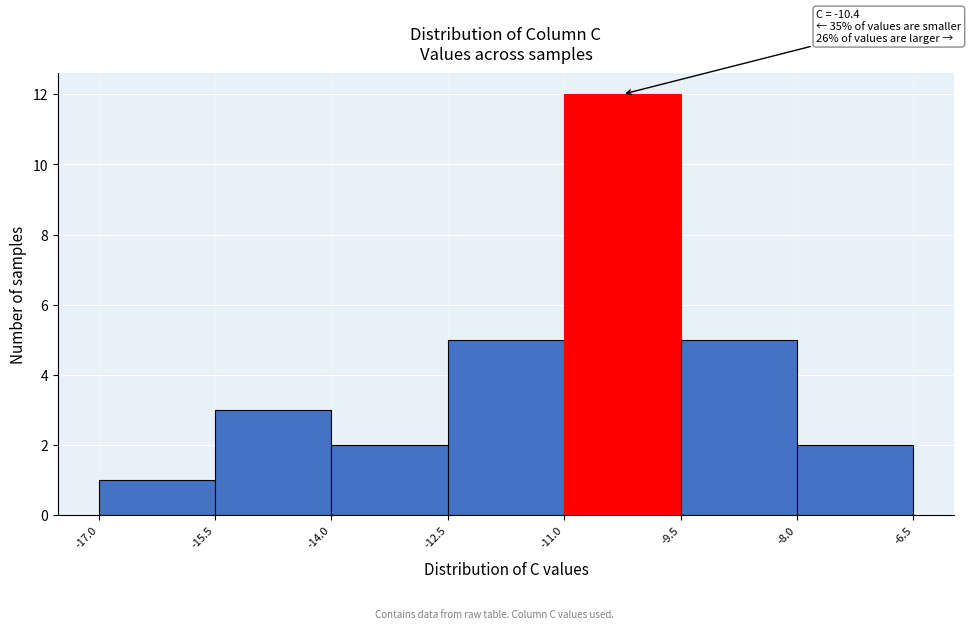

Which range on the x-axis has the tallest bar?

-11.0 to -9.5